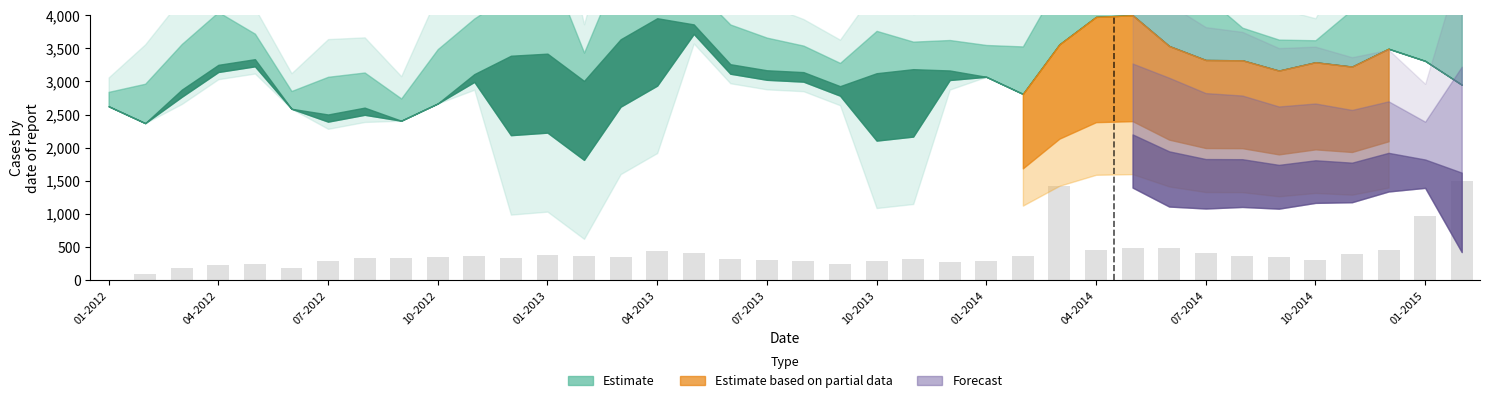

What is the sum of all values?

15139.4